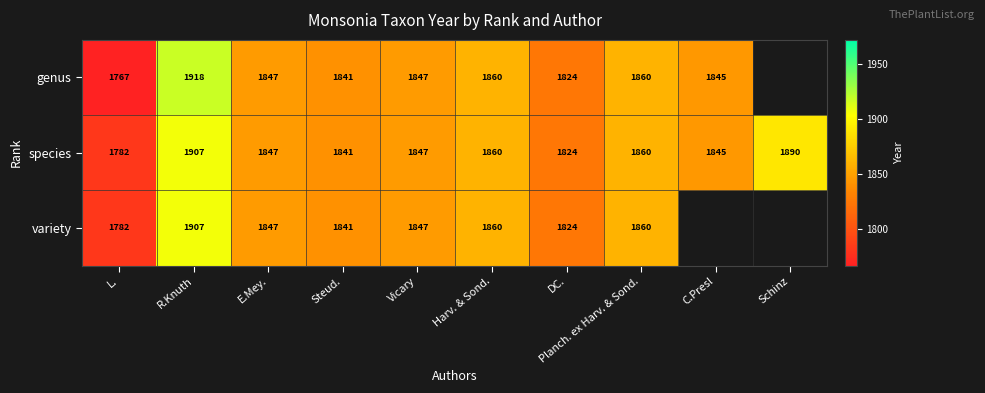

What is the total value across all series at Planch. ex Harv. & Sond.?

5580